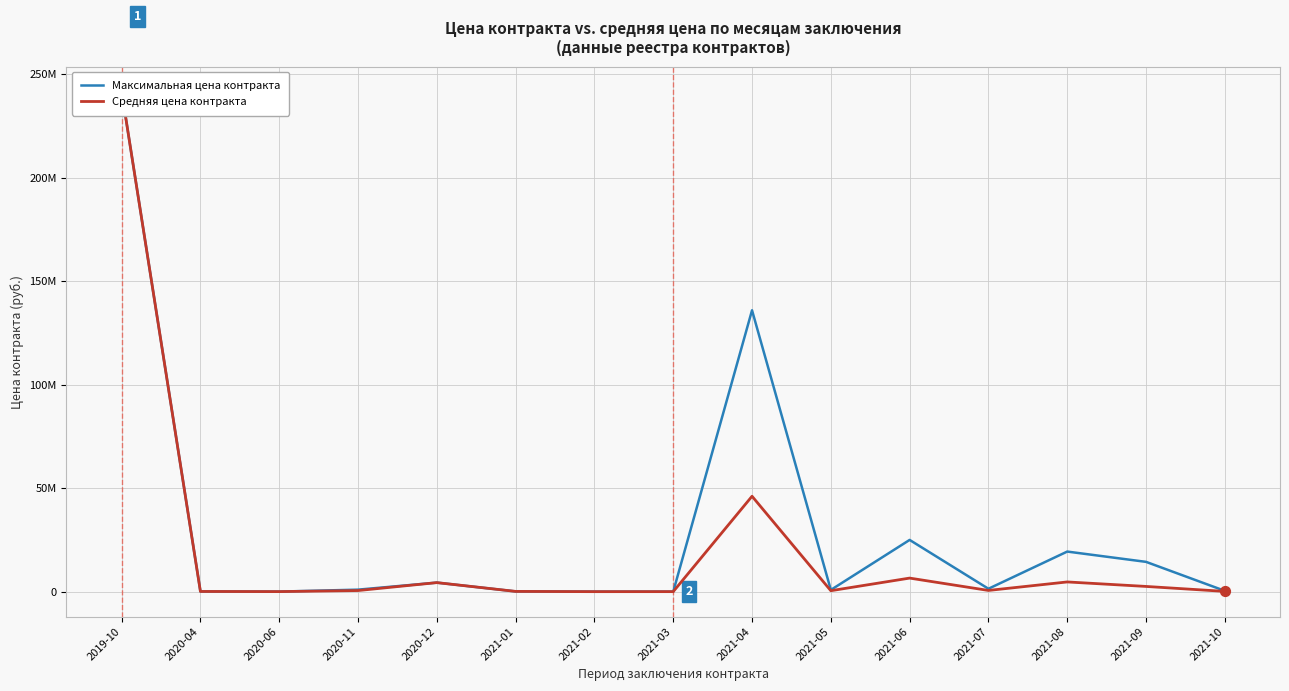

Is the value of Максимальная цена контракта at 2021-05 greater than the value of Средняя цена контракта at 2021-07?

Yes